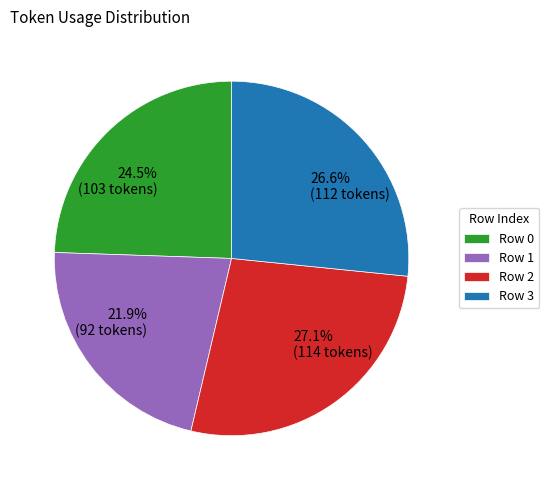

Is it true that Row 3 is 18% of the pie?

False